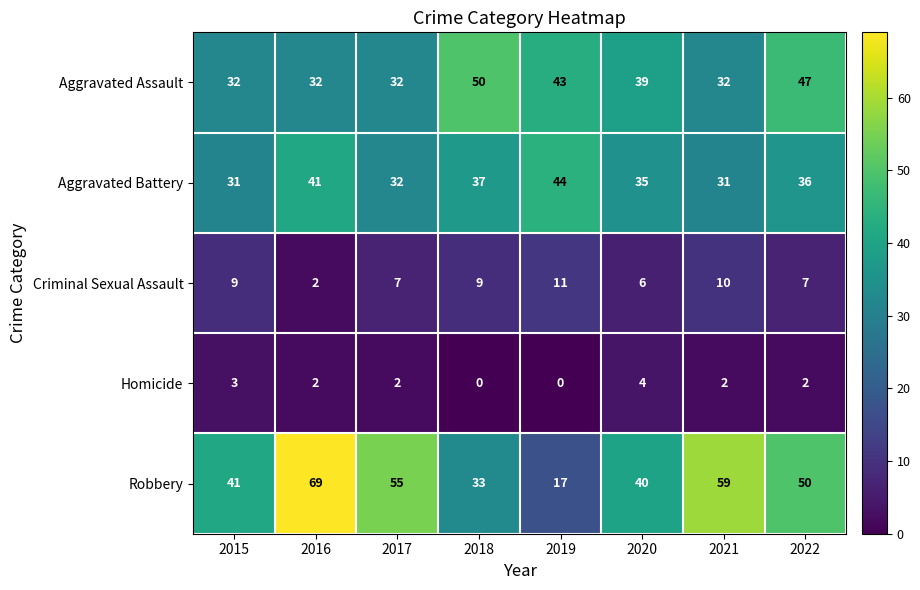

What is the sum of the Robbery values at 2020 and 2021?

99